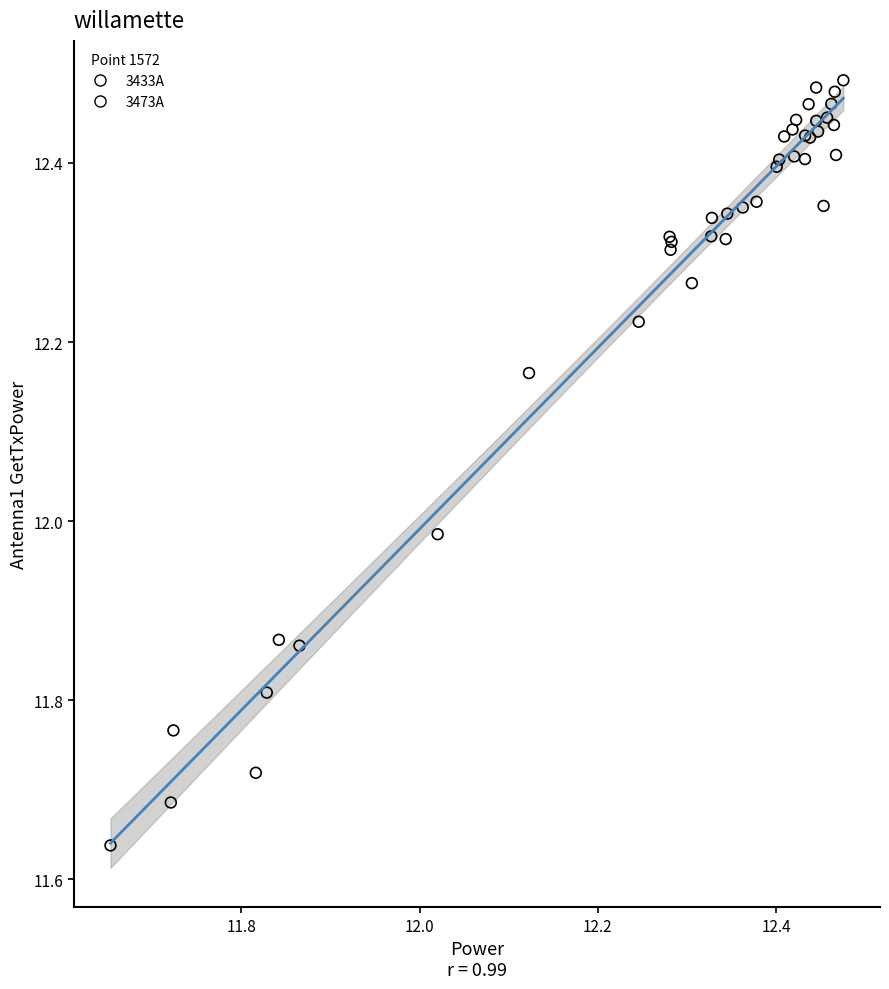

Which series contains the lowest Y value?

3433A